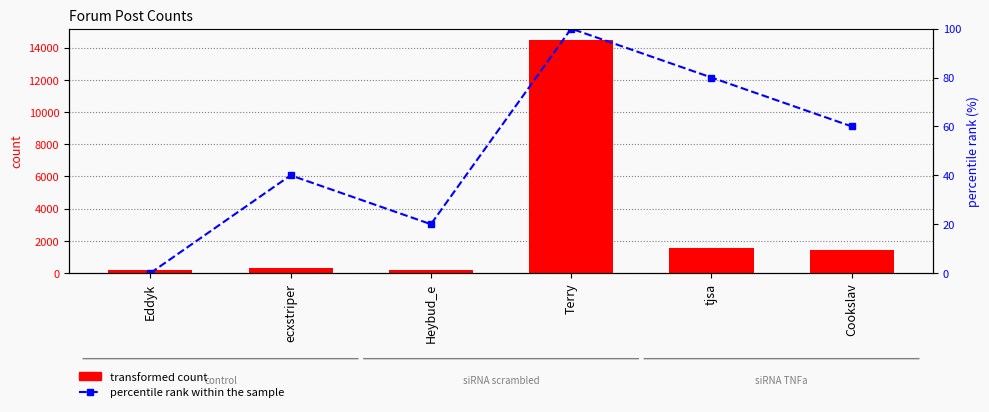

Where is transformed count nearest to the value 7325?

tjsa